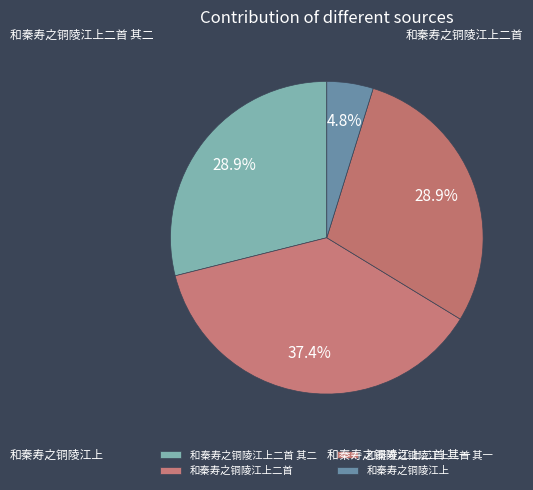

Is it true that 和秦寿之铜陵江上二首 is 52% of the pie?

False